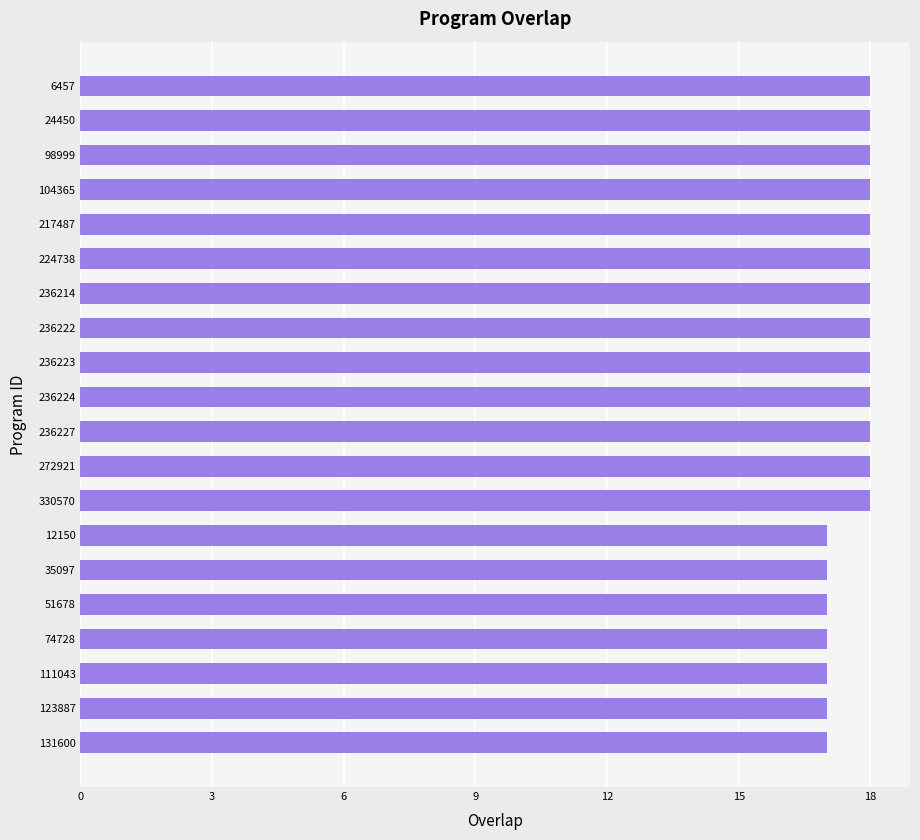

Between 217487 and 111043, which is larger?

217487